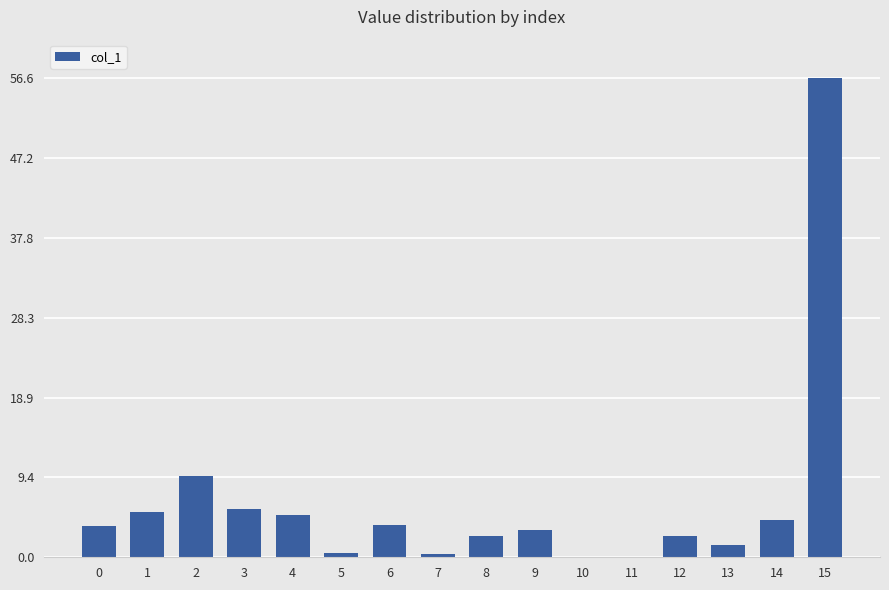

What is the sum of all values?

104.9